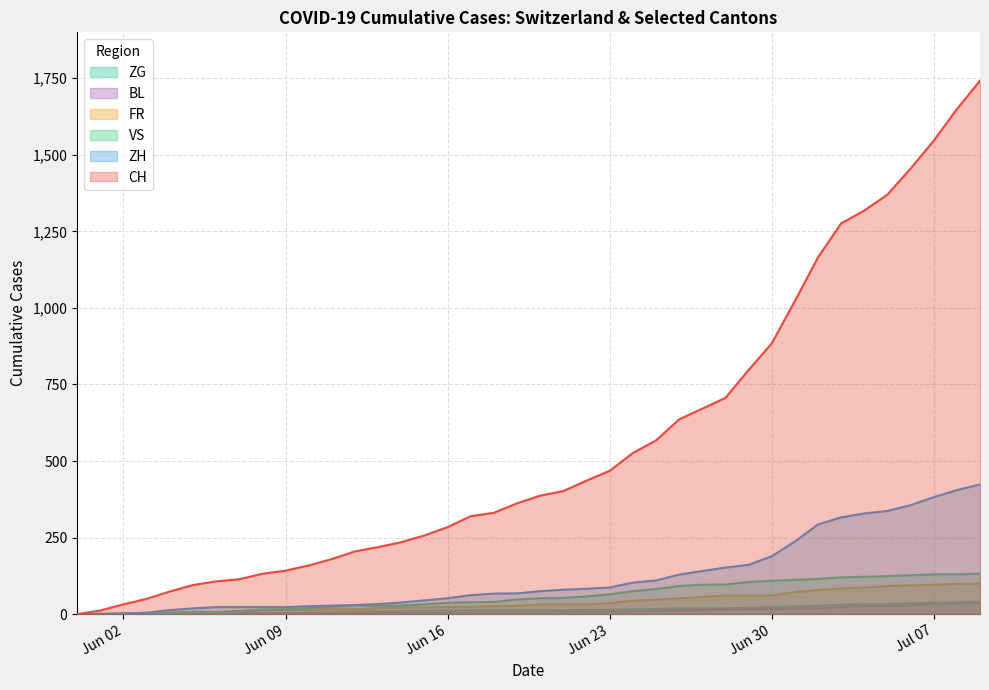

What is the maximum value for ZH?

424